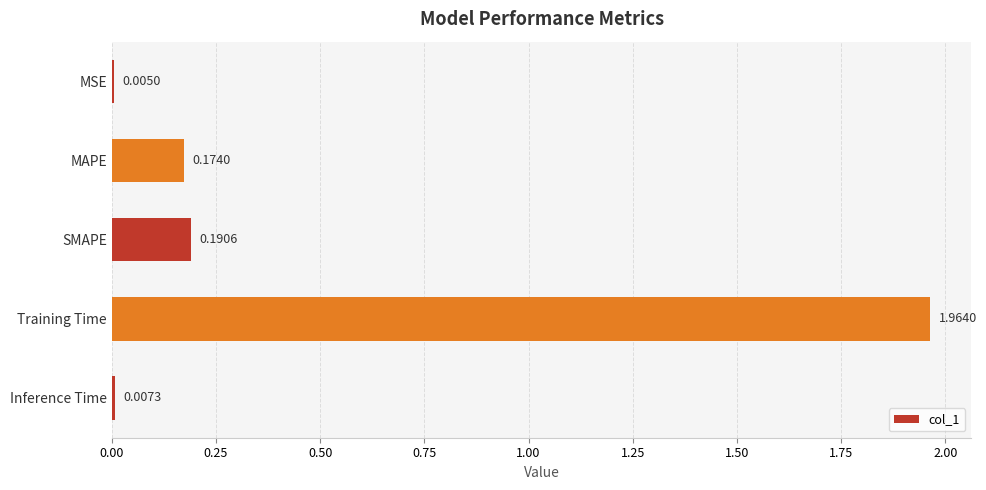

Which label corresponds to the largest value in the chart?

Training Time